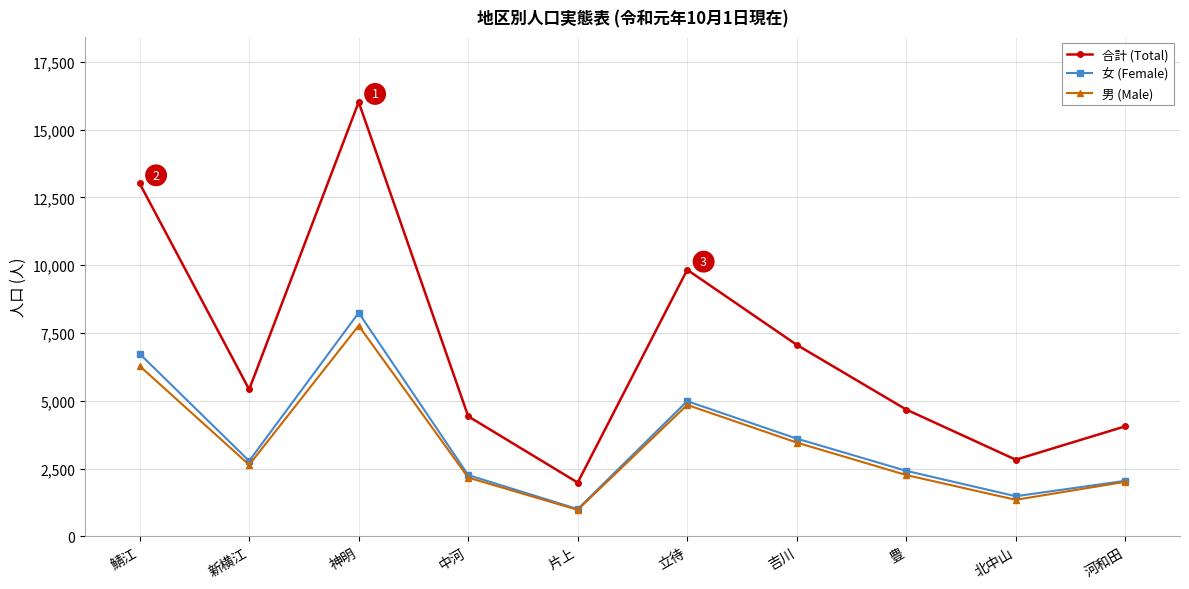

What is the total value across all series at 片上?

3964